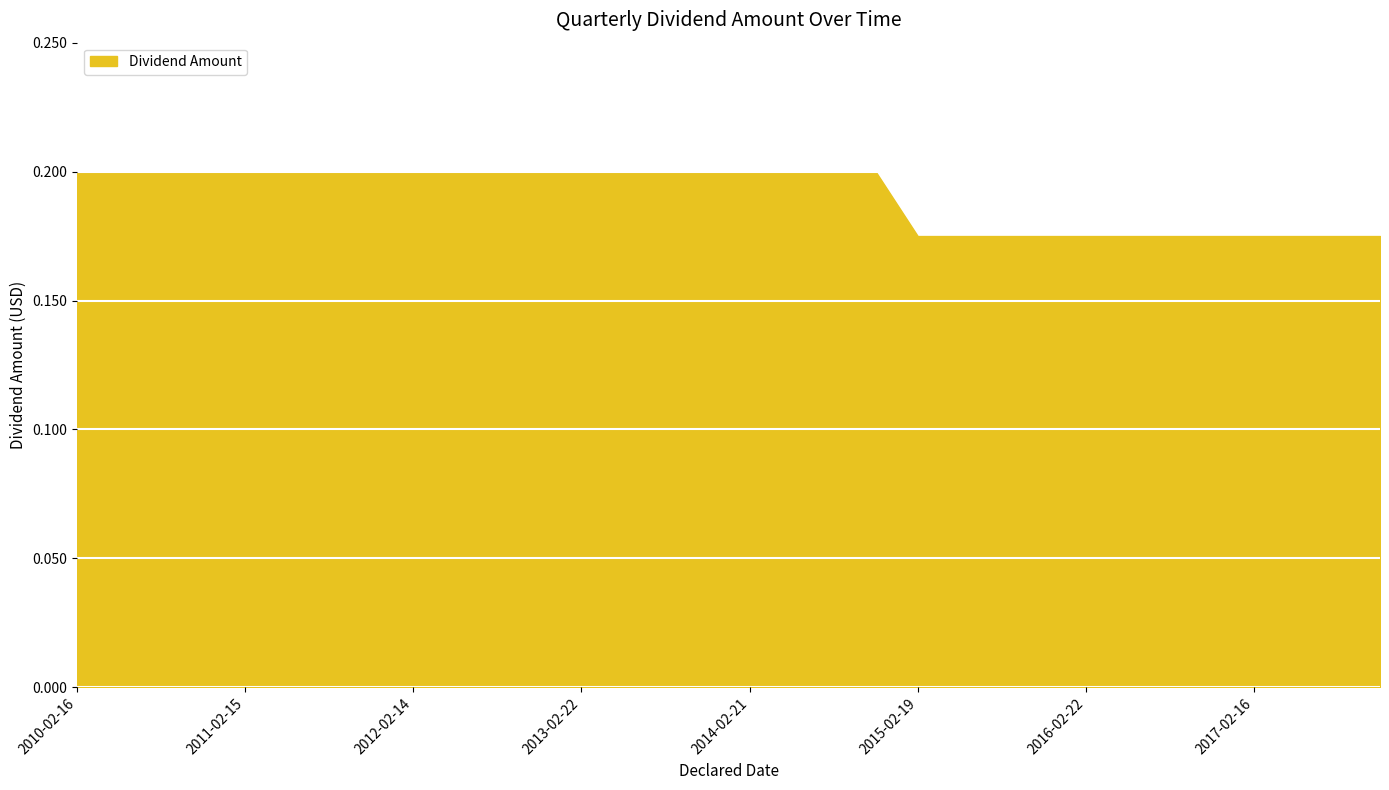

List the labels in order of value, smallest first.

2015-02-19, 2015-05-21, 2015-08-20, 2015-11-20, 2016-02-22, 2016-05-23, 2016-08-17, 2016-11-16, 2017-02-16, 2017-05-19, 2017-08-18, 2017-11-15, 2010-02-16, 2010-05-18, 2010-08-17, 2010-11-16, 2011-02-15, 2011-05-17, 2011-08-17, 2011-11-15, 2012-02-14, 2012-05-15, 2012-08-15, 2012-11-14, 2013-02-22, 2013-05-24, 2013-08-20, 2013-11-19, 2014-02-21, 2014-05-22, 2014-08-20, 2014-11-19